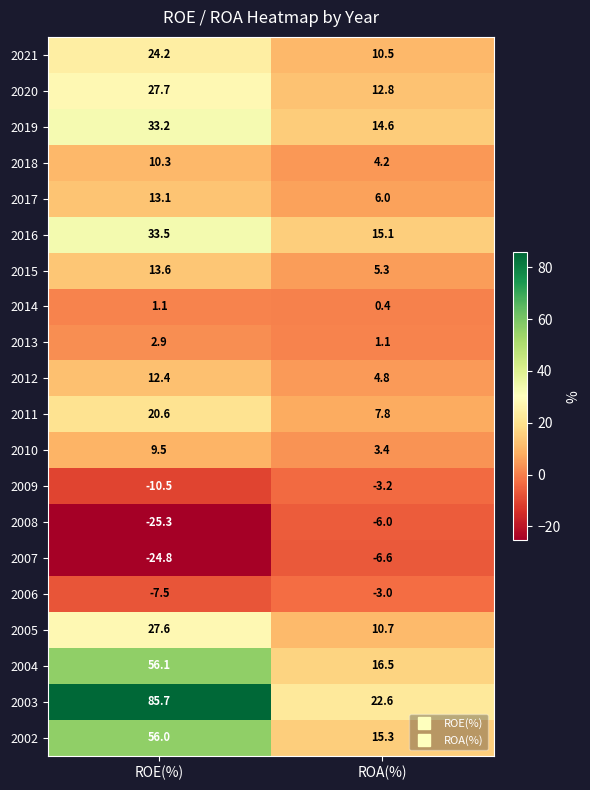

True or false: 2018 has a value of 1.6 at ROA(%).

False